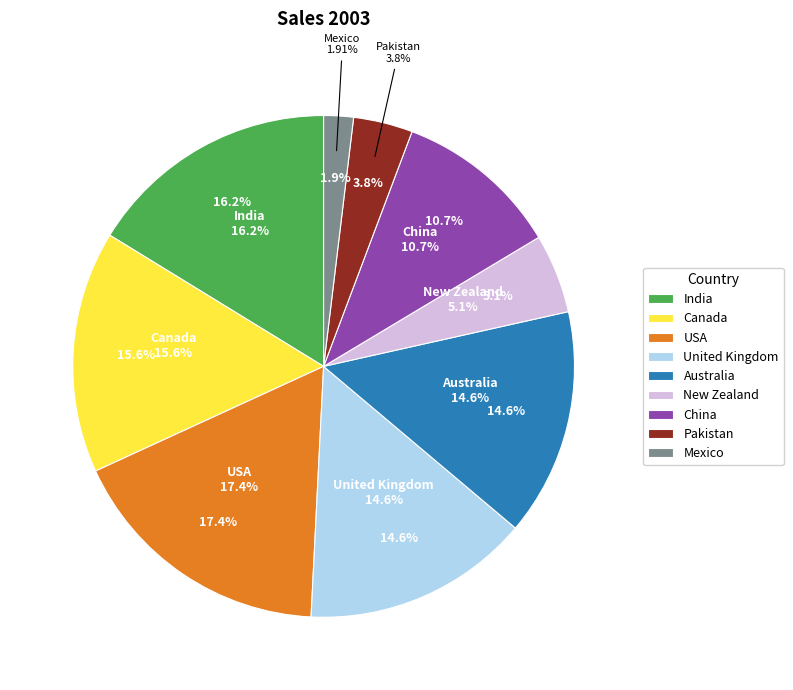

Does any single category account for the majority?

No